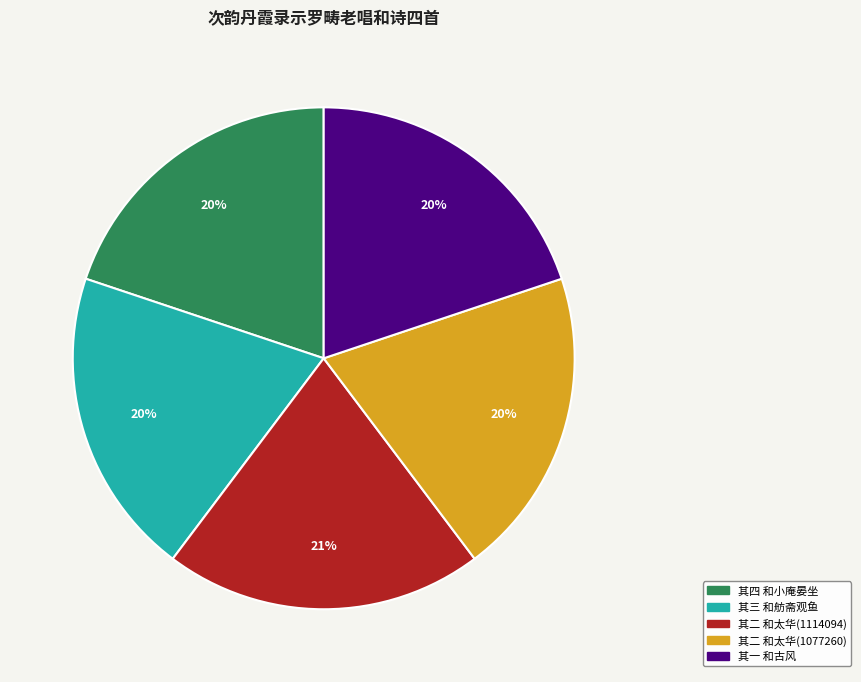

What percentage is the 其一 和古风 slice, to the nearest percent?

20%